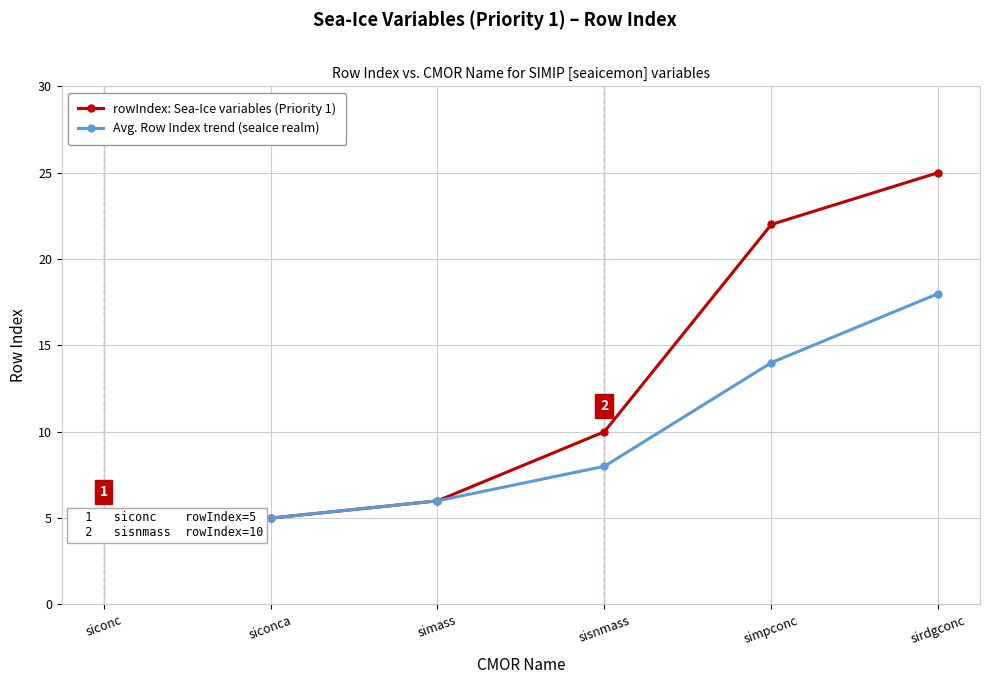

The value of rowIndex: Sea-Ice variables (Priority 1) at siconc is 8. True or false?

False